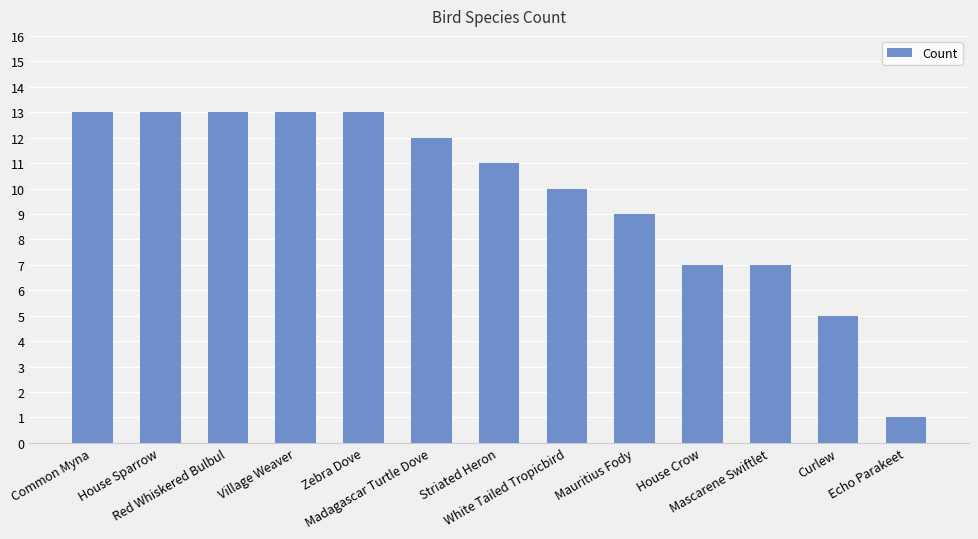

What is the maximum value shown in the chart?

13